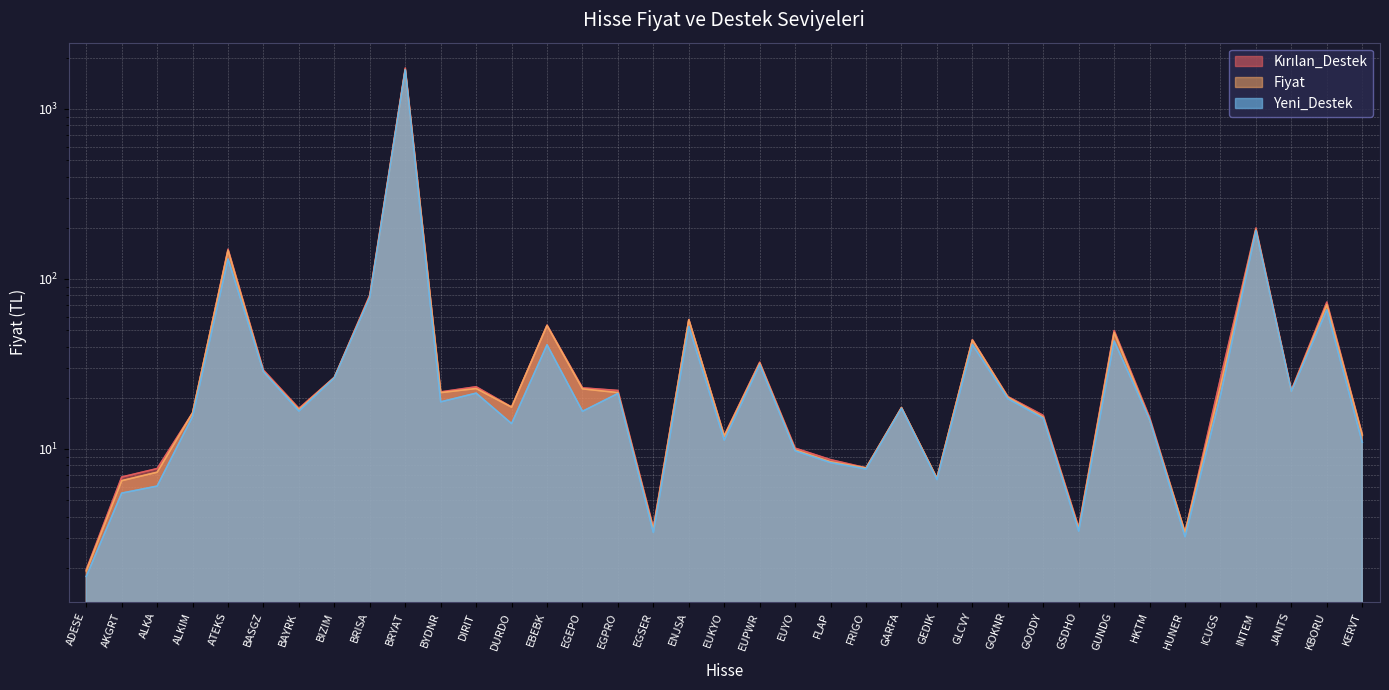

What is the maximum value shown in the chart?

1738.0